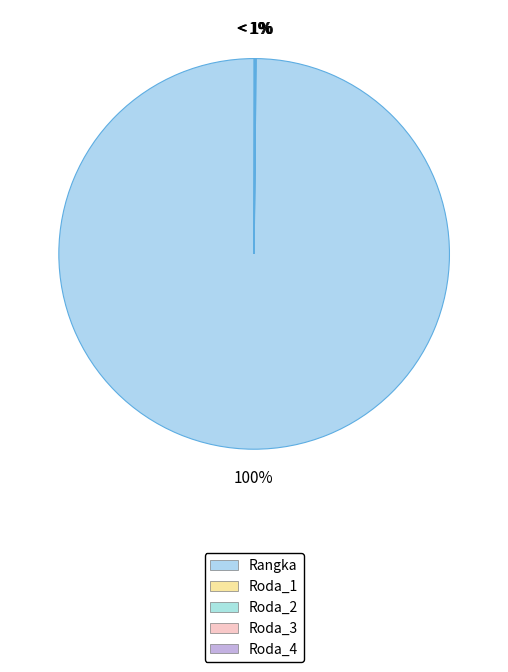

Is there a majority slice in this chart?

Yes